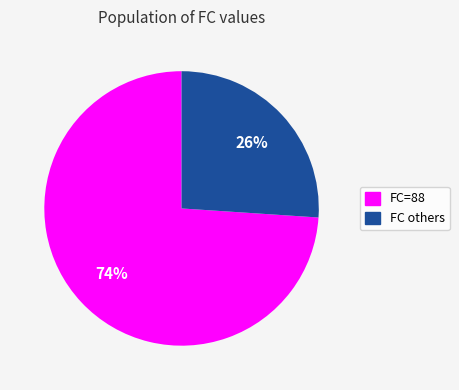

The FC others slice represents 26% of the pie. True or false?

True